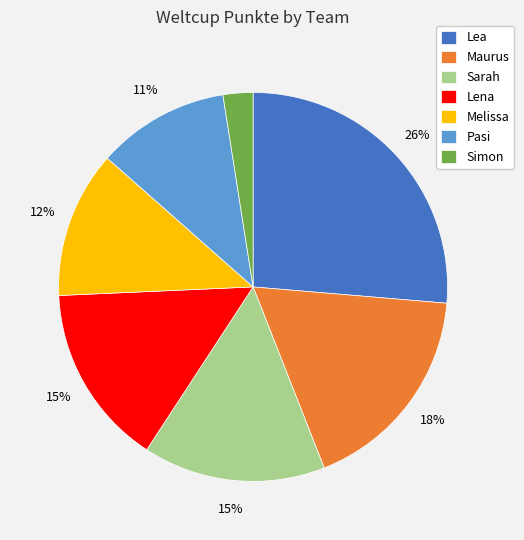

To the nearest percent, what is the difference between the Sarah and Maurus slice percentages?

3%